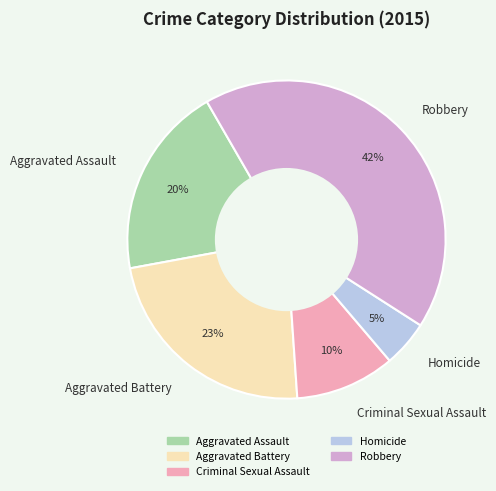

What is the largest slice in the pie chart?

Robbery